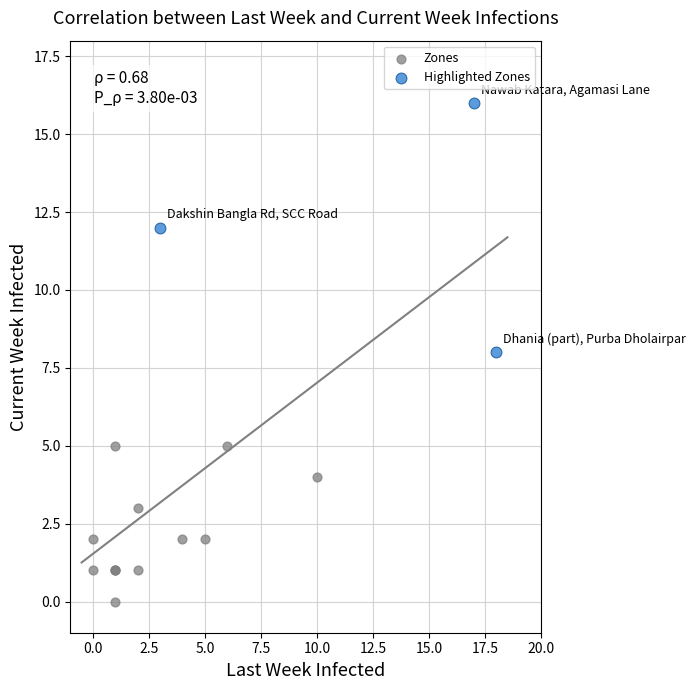

Which series has the widest spread of Y values?

Highlighted Zones